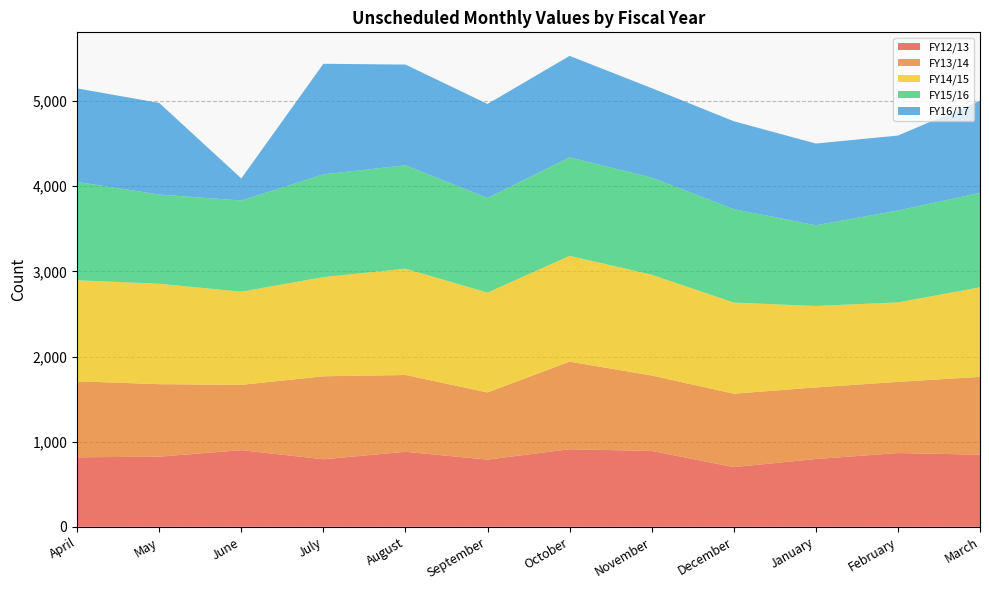

Reading right to left, transcribe all the data shown in this chart.

FY12/13: March=847	February=866	January=796	December=701	November=891	October=911	September=789	August=881	July=793	June=900	May=824	April=816
FY13/14: March=914	February=836	January=841	December=862	November=886	October=1029	September=789	August=902	July=975	June=767	May=851	April=893
FY14/15: March=1052	February=934	January=957	December=1071	November=1184	October=1243	September=1173	August=1249	July=1165	June=1095	May=1180	April=1187
FY15/16: March=1110	February=1079	January=948	December=1098	November=1141	October=1158	September=1111	August=1215	July=1207	June=1071	May=1048	April=1156
FY16/17: March=1082	February=881	January=960	December=1032	November=1051	October=1191	September=1105	August=1183	July=1299	June=259	May=1076	April=1098